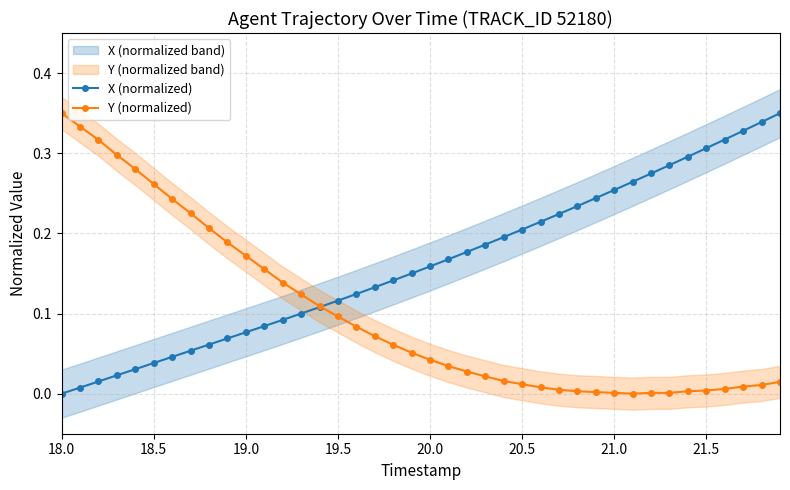

Is it true that X (normalized) equals -0.1 at 18.0?

False